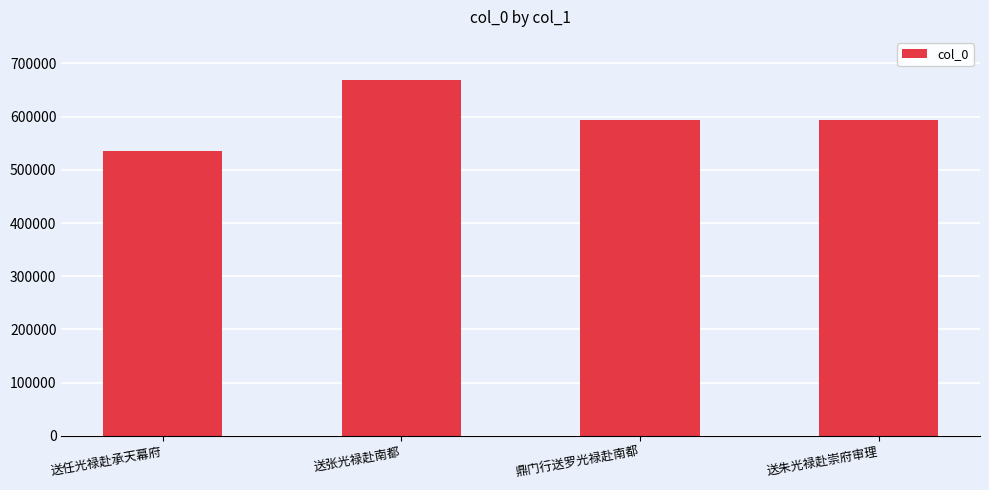

The value at 送朱光禄赴崇府审理 is 969616. True or false?

False